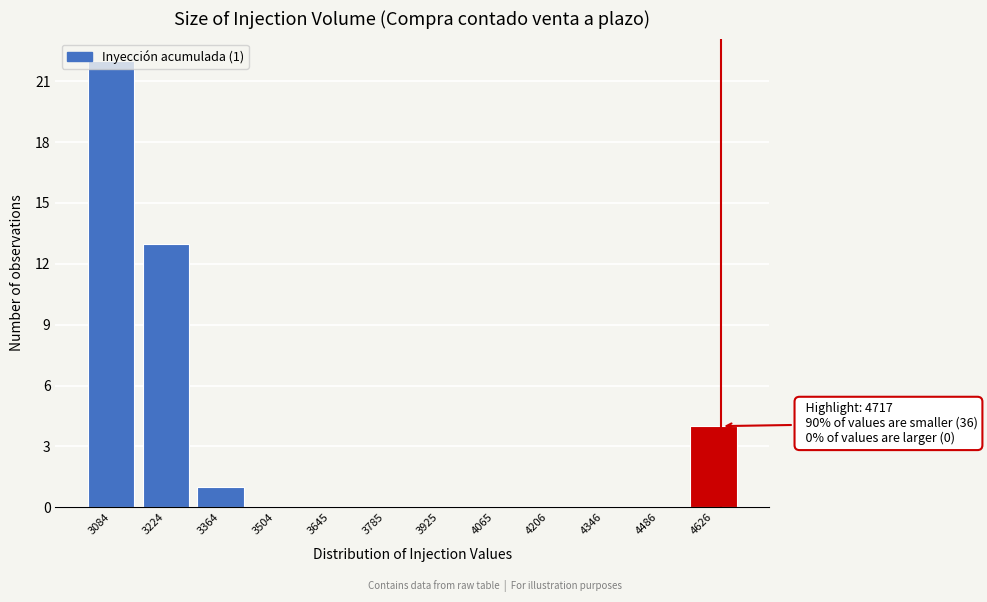

What is the sum of all values?

40